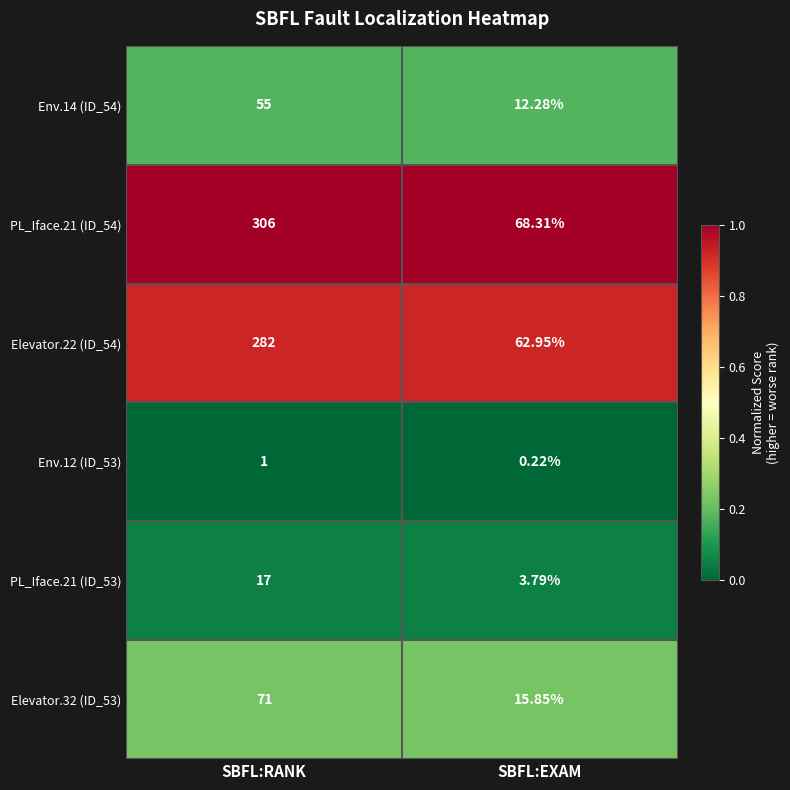

Which label corresponds to the smallest value in the chart?

SBFL:EXAM